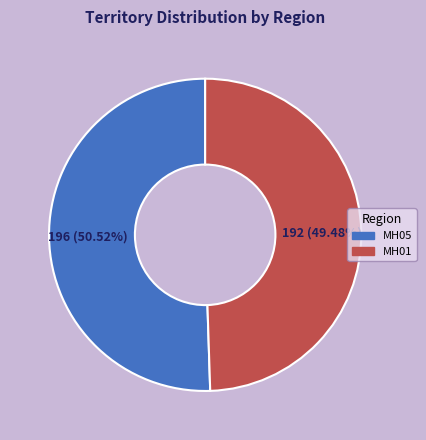

Does MH05 represent more than half of the total?

Yes